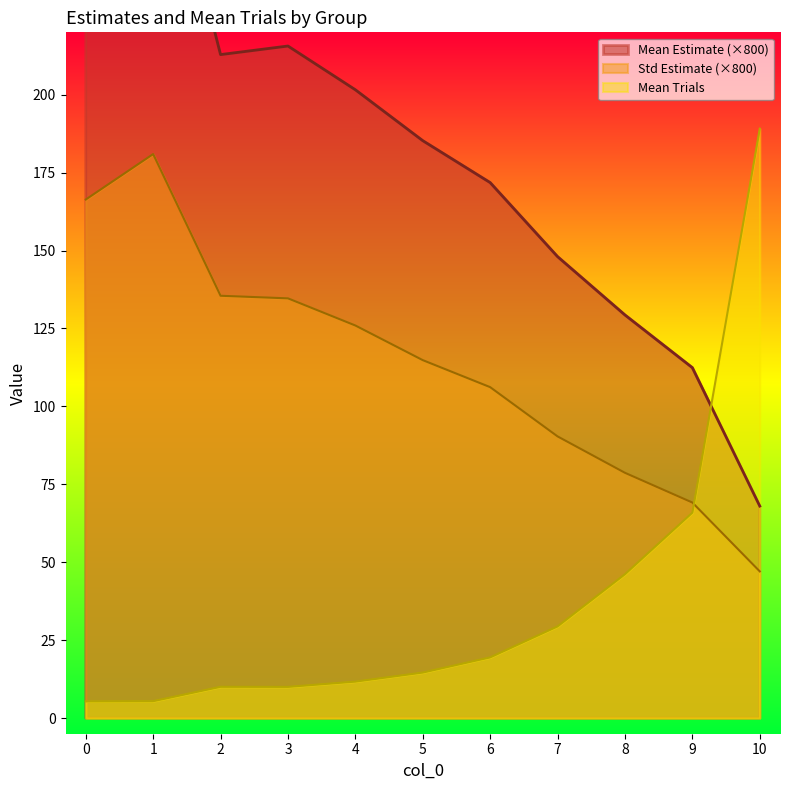

How many values in the Mean_trials series are below 14?

5